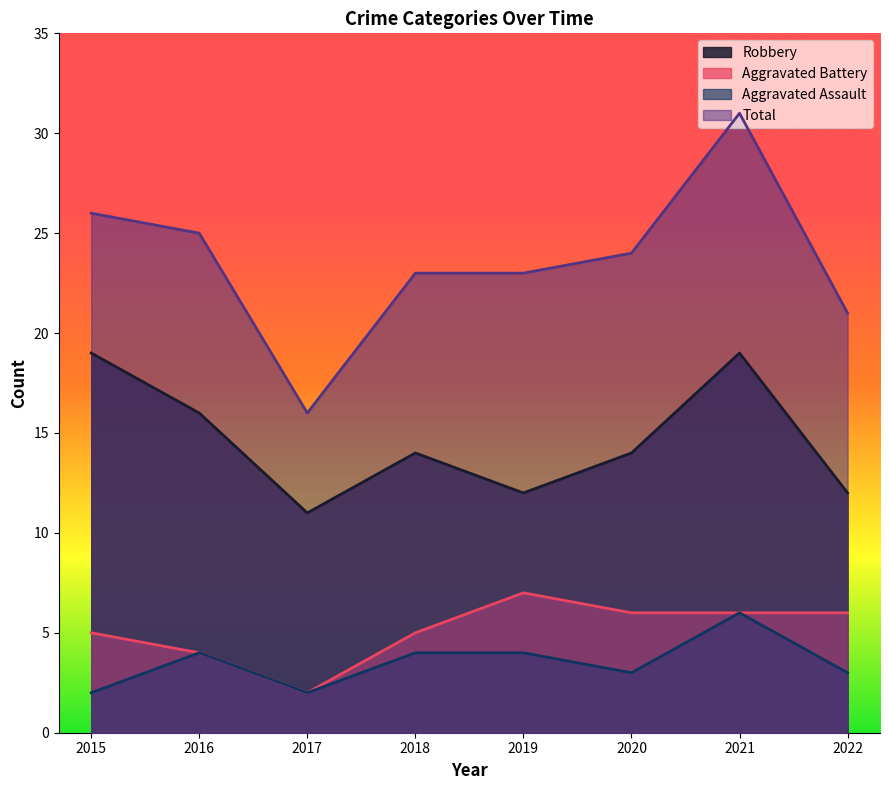

True or false: Aggravated Assault has more than 1 points higher than both neighbors.

True